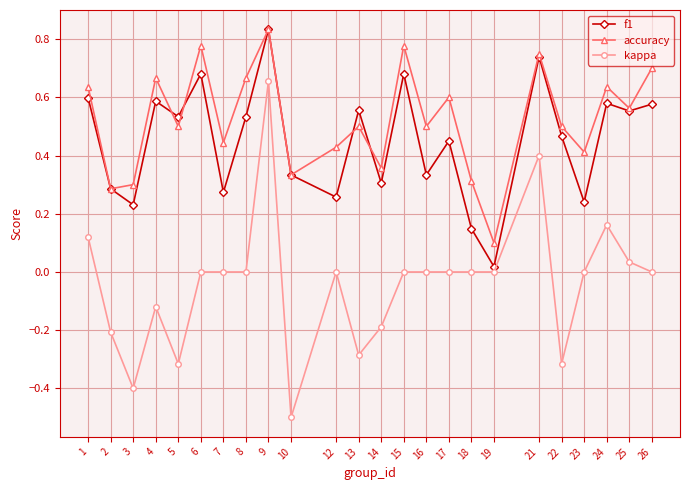

Rank the series at 15 from lowest to highest value.

kappa, f1, accuracy